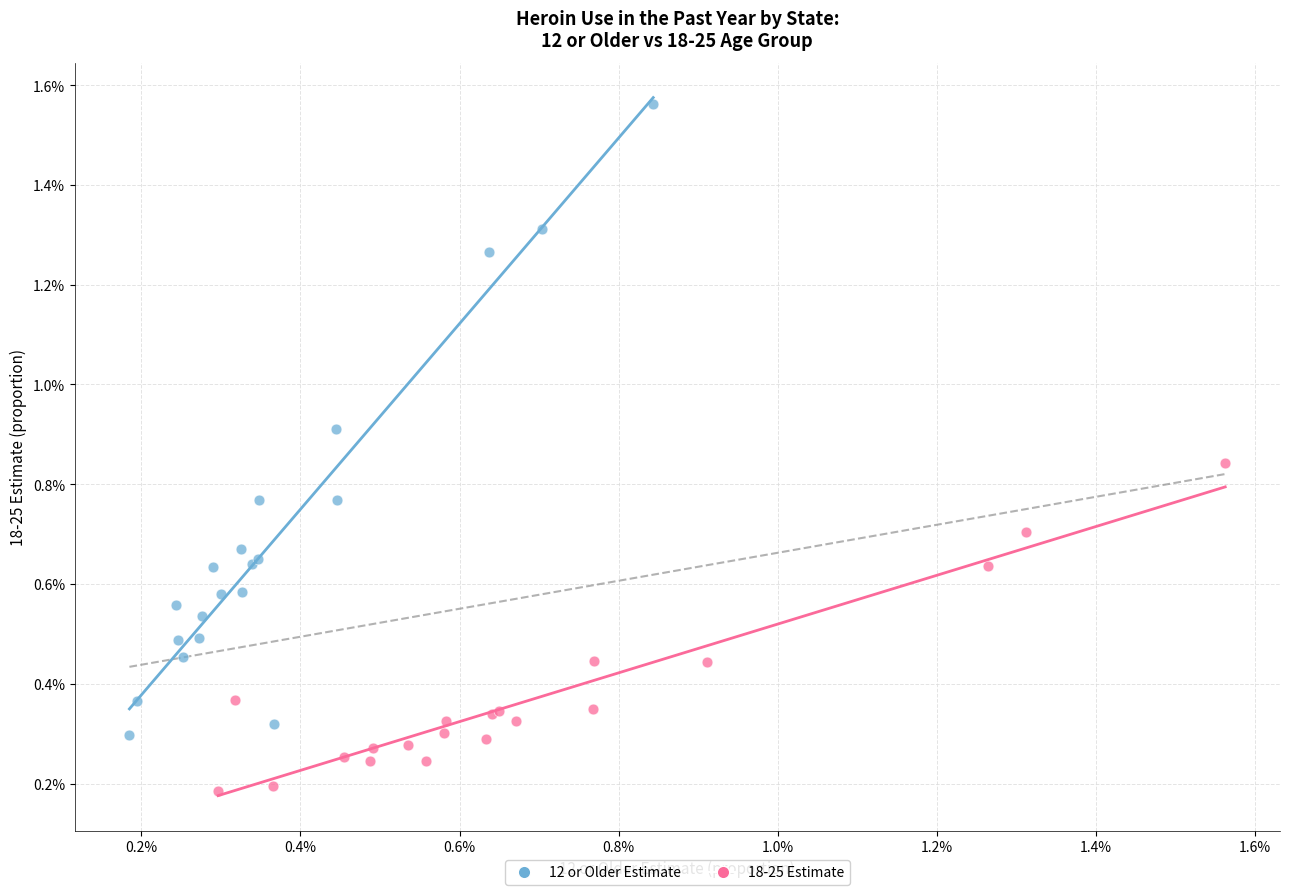

What are all the series names shown in the legend?

12 or Older Estimate, 18-25 Estimate